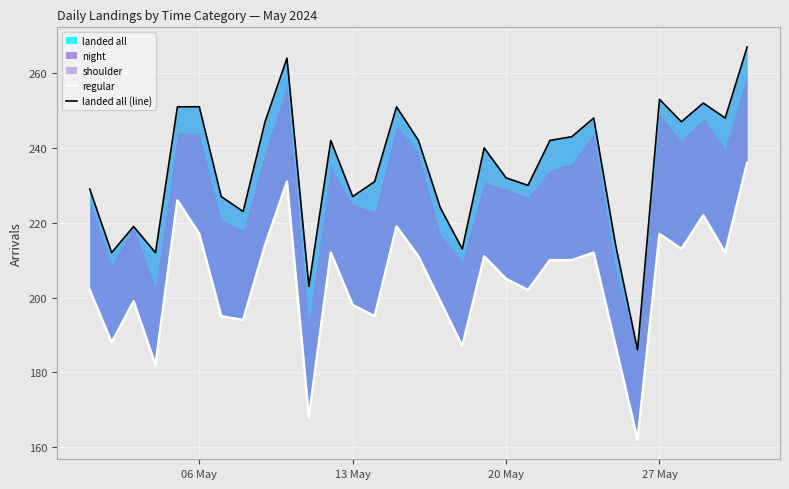

True or false: regular and landed all (line) intersect in this chart.

False